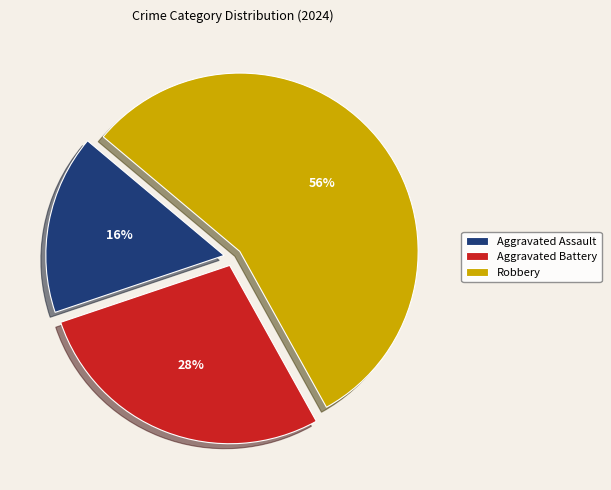

Which has a higher value, Aggravated Assault or Robbery?

Robbery